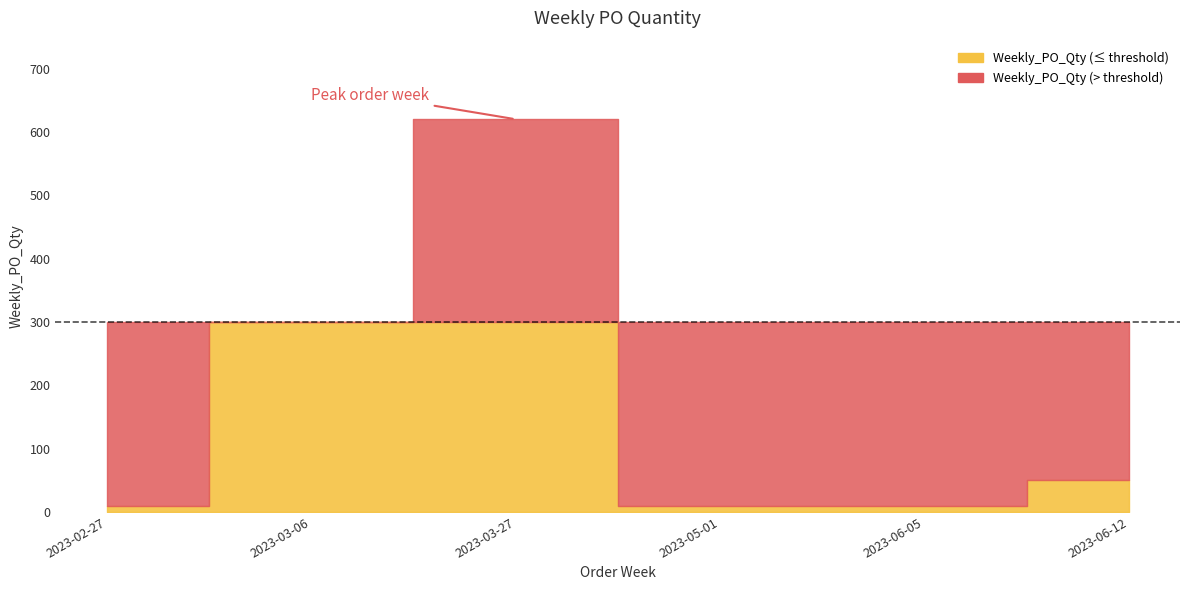

Where is the first local maximum?

2023-03-27